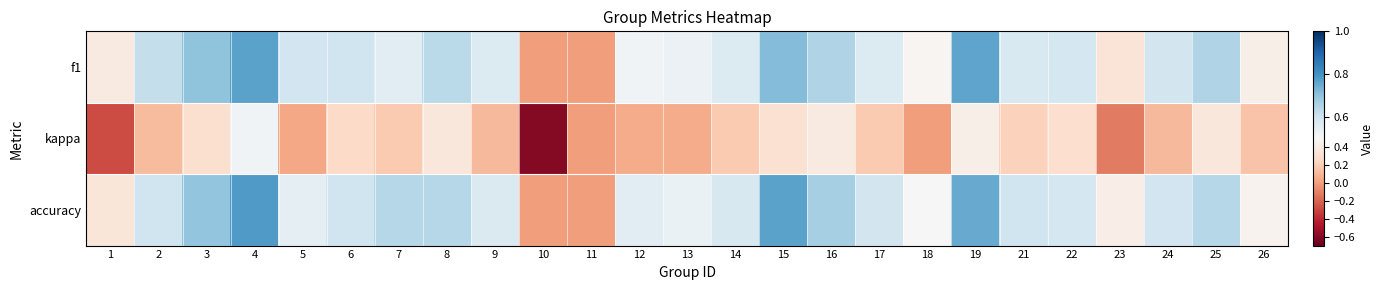

Rank the series by their maximum value, from highest to lowest.

accuracy, f1, kappa